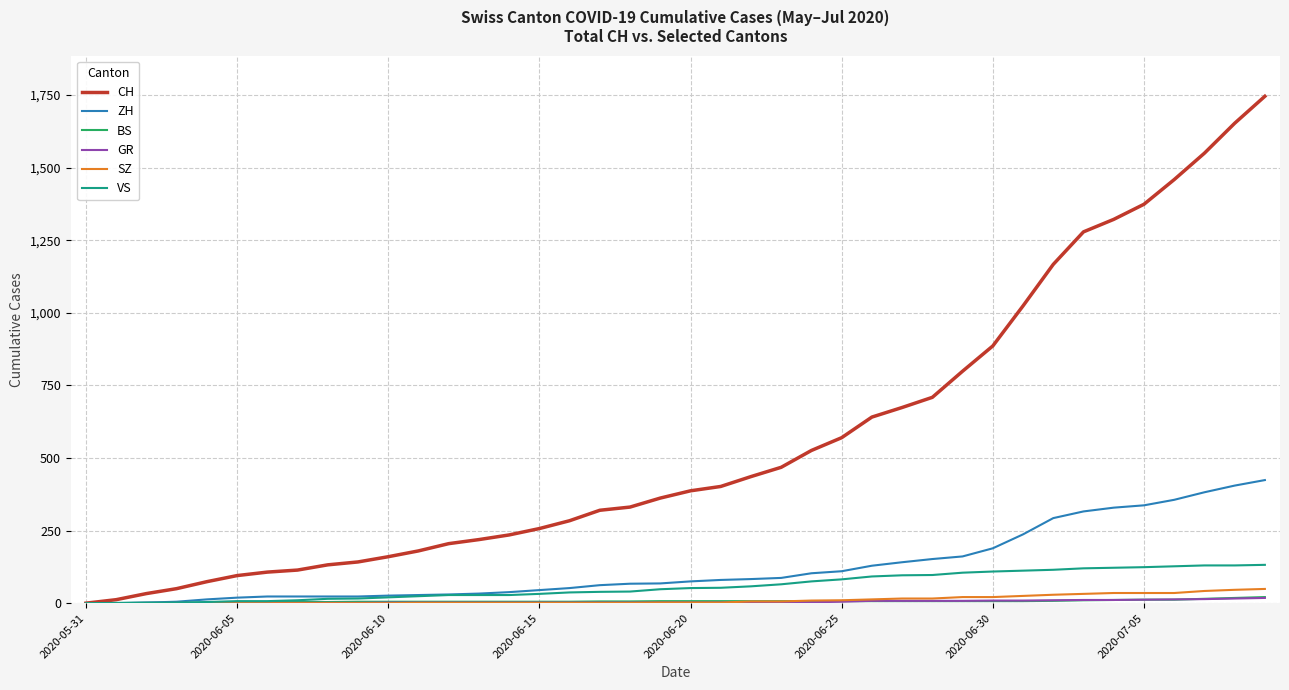

Which series has the largest total across all categories?

CH